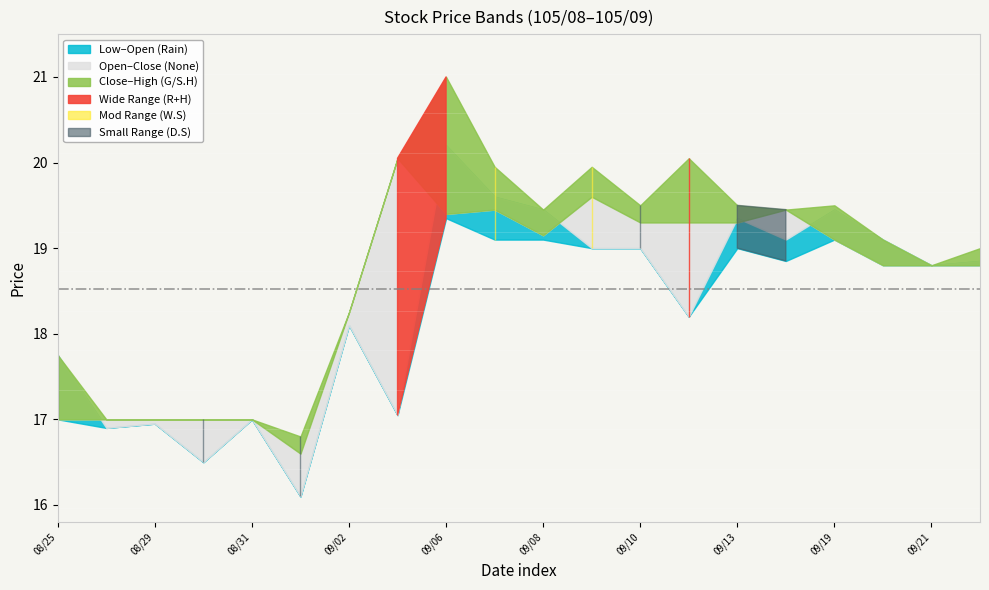

List the series in order of their overall mean, highest first.

High, Close, Open, Low